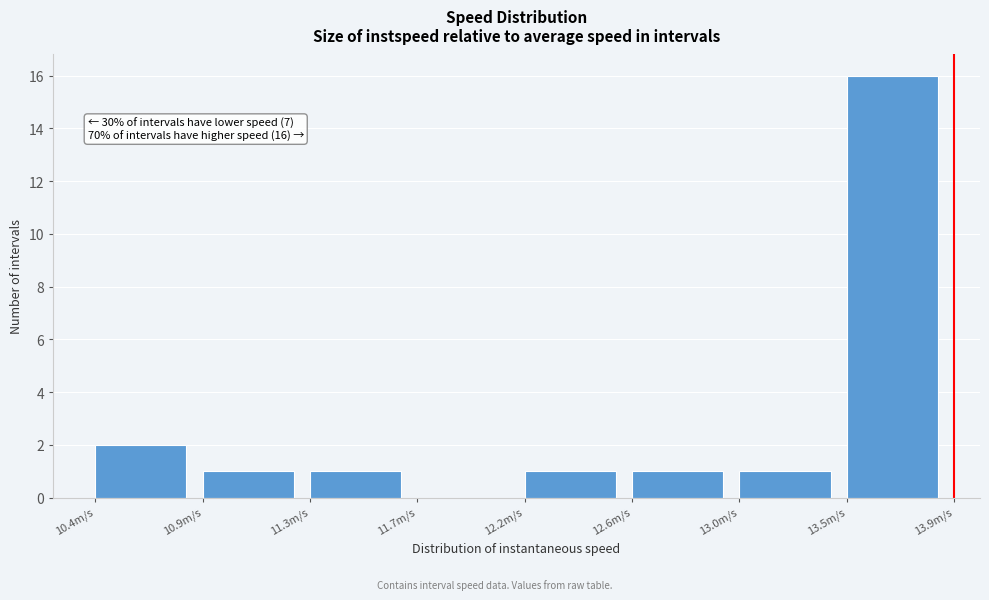

Reading right to left, extract all data points from this chart.

13.5m/s=16	13.0m/s=1	12.6m/s=1	12.2m/s=1	11.7m/s=0	11.3m/s=1	10.9m/s=1	10.4m/s=2